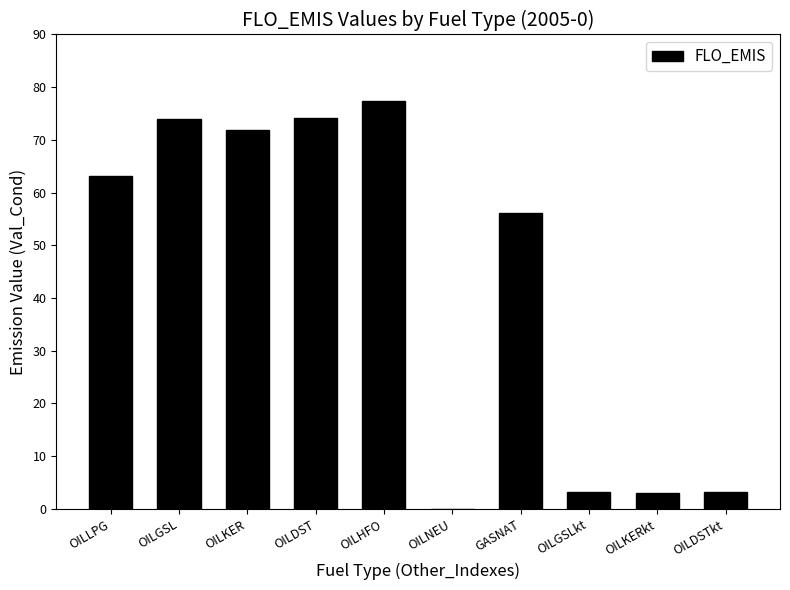

At which category does the chart reach its peak across all series?

OILHFO